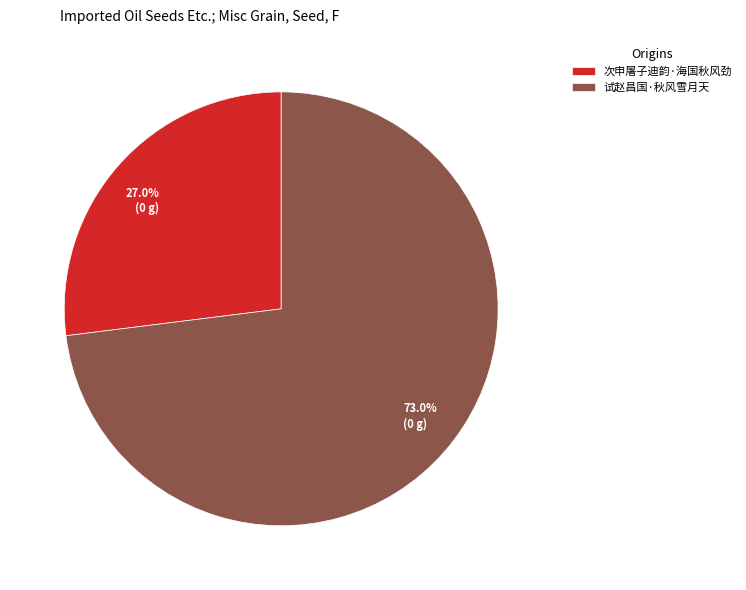

Does 试赵昌国·秋风雪月天 account for over 50% of the chart?

Yes